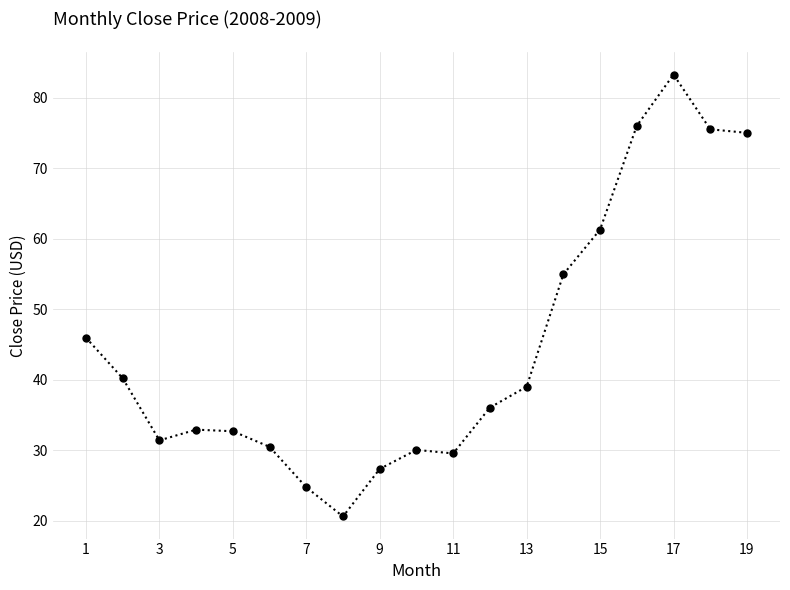

What is the value of the 9th point from the left?

27.3